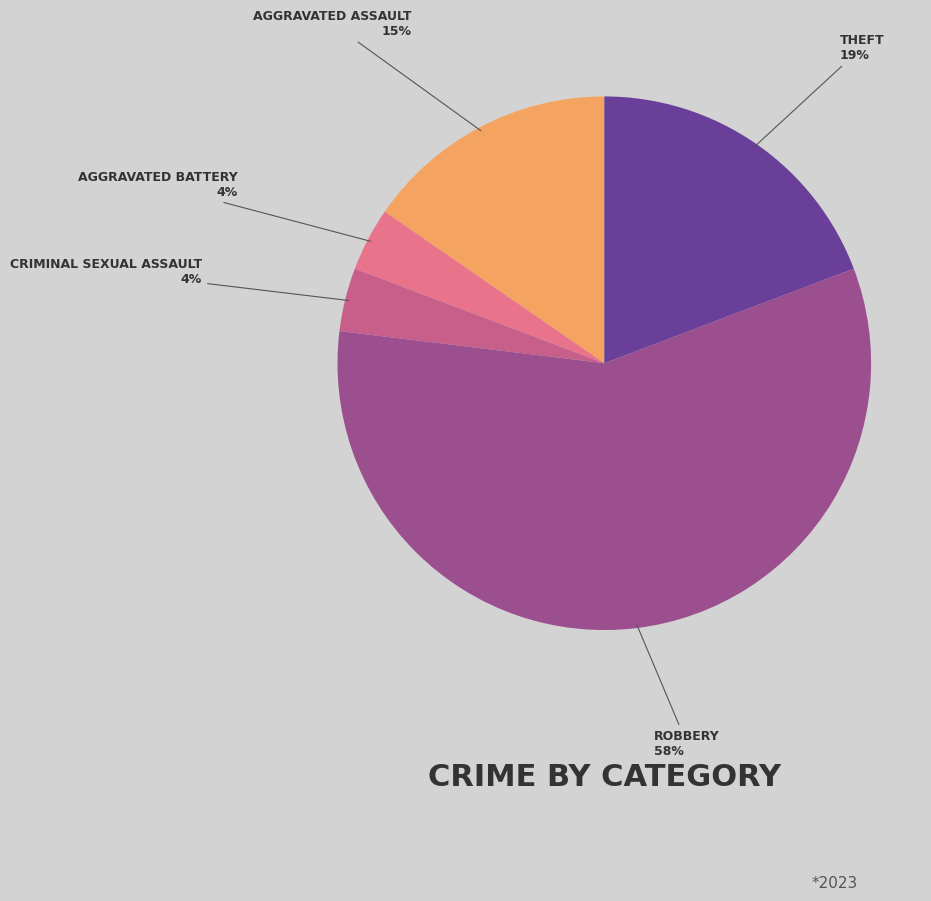

To the nearest percent, what is the difference between the largest and smallest slice percentages?

54%